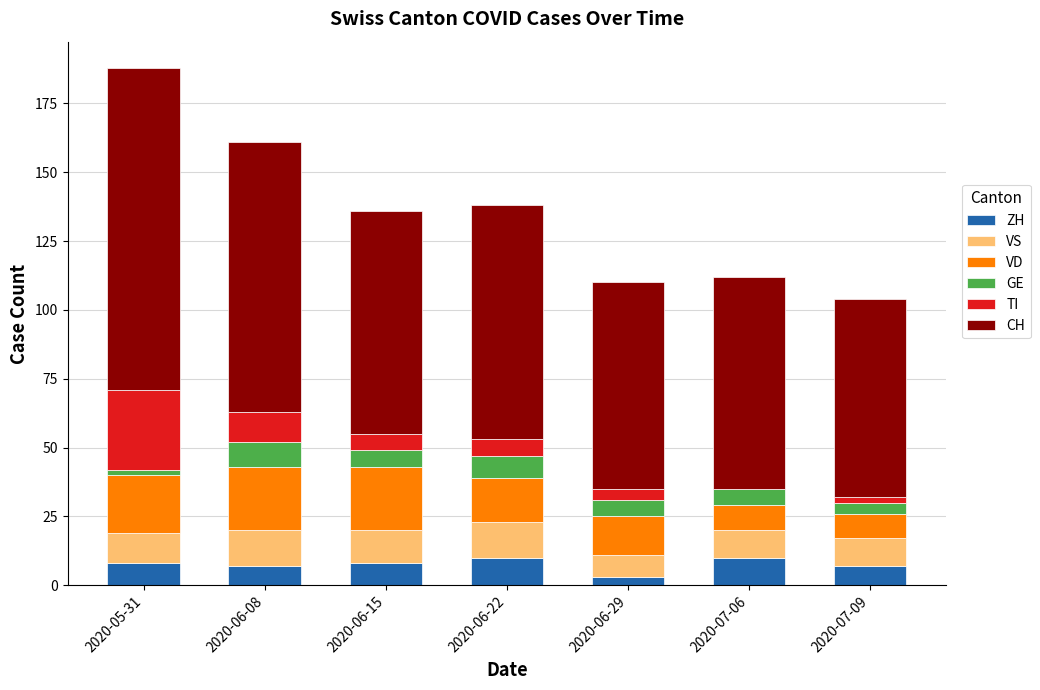

How many data points does each series have?

7